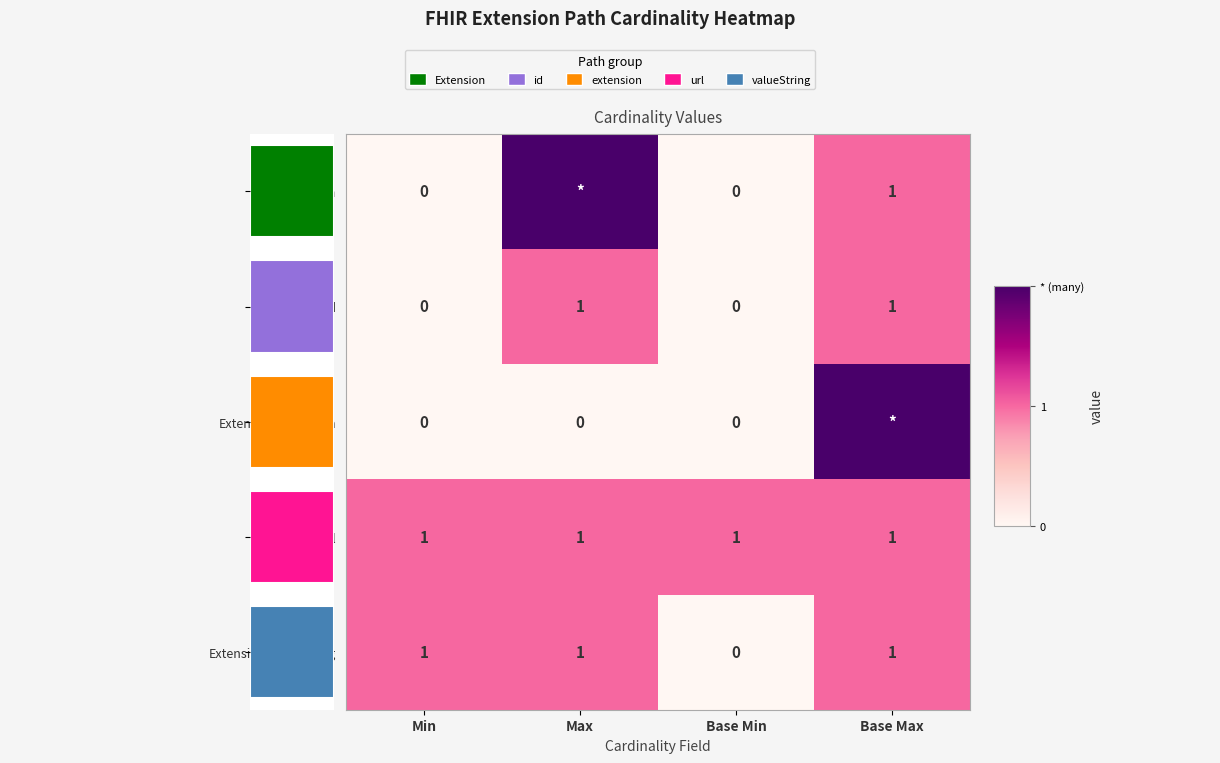

Which category has the lowest value in the Extension.valueString series?

Base Min